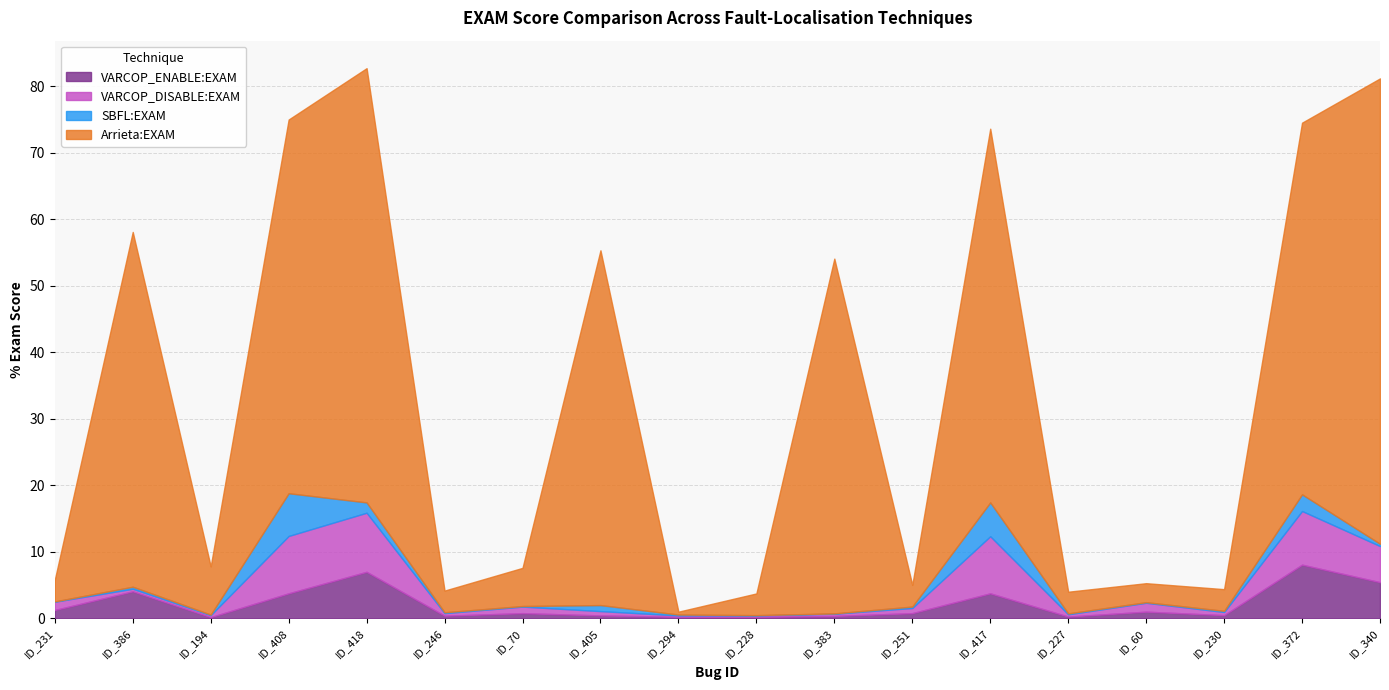

At which category is the sum across all series the highest?

ID_418